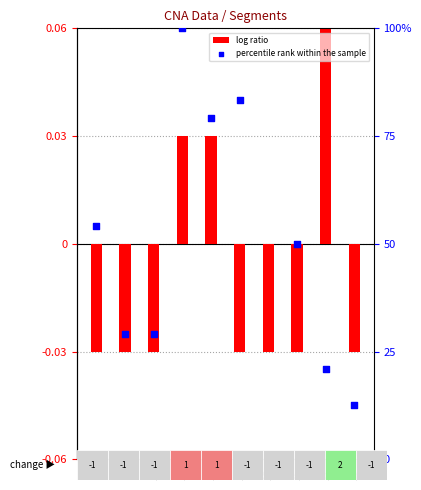

At which category is the sum across all series the highest?

11